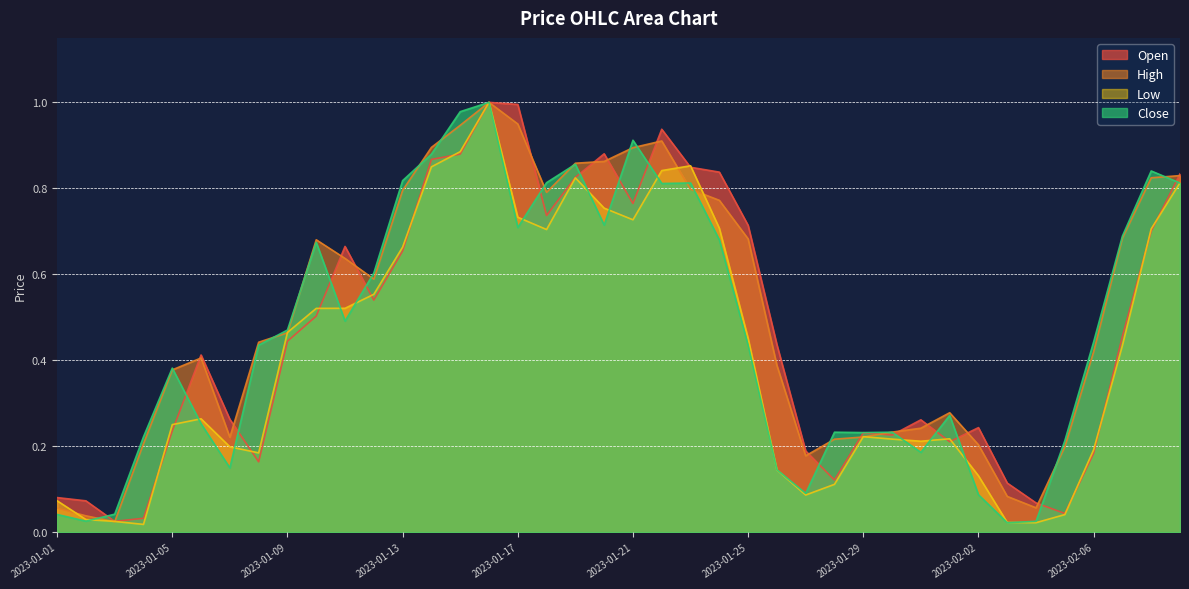

Where is Close nearest to the value 0?

2023-02-03